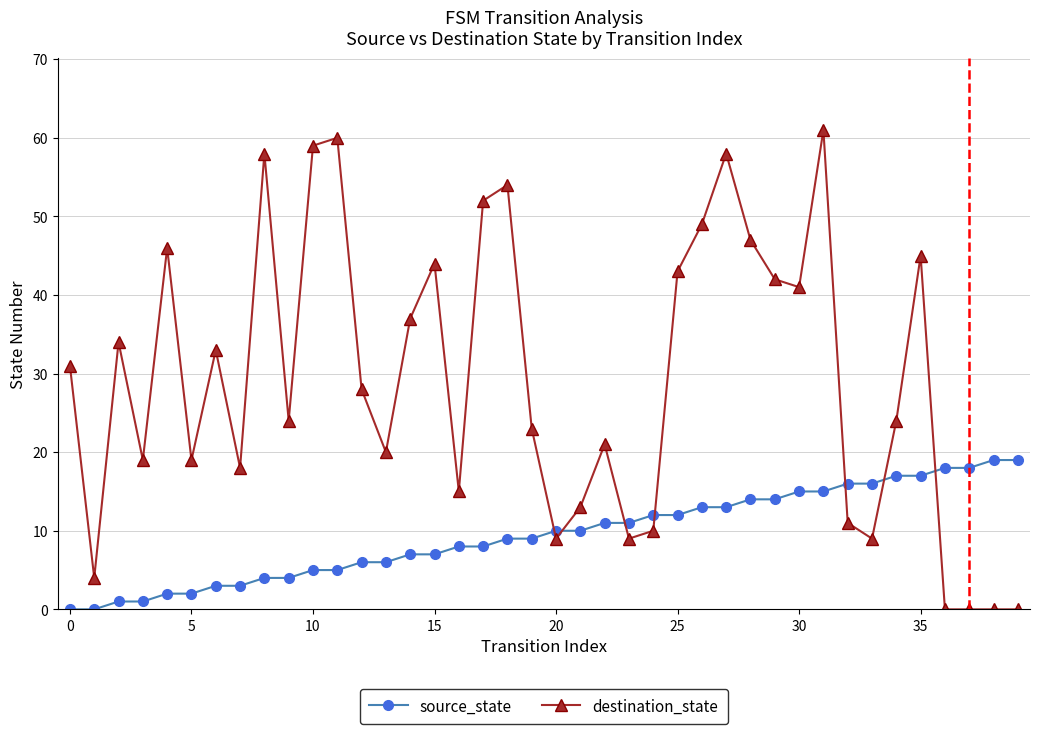

How many data points in source_state are less than 10?

20